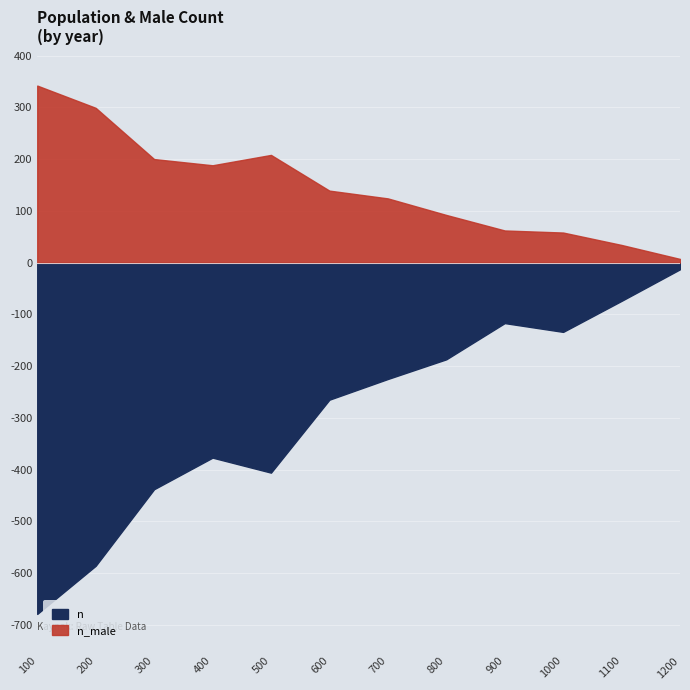

Is it true that n equals 377 at 400?

True